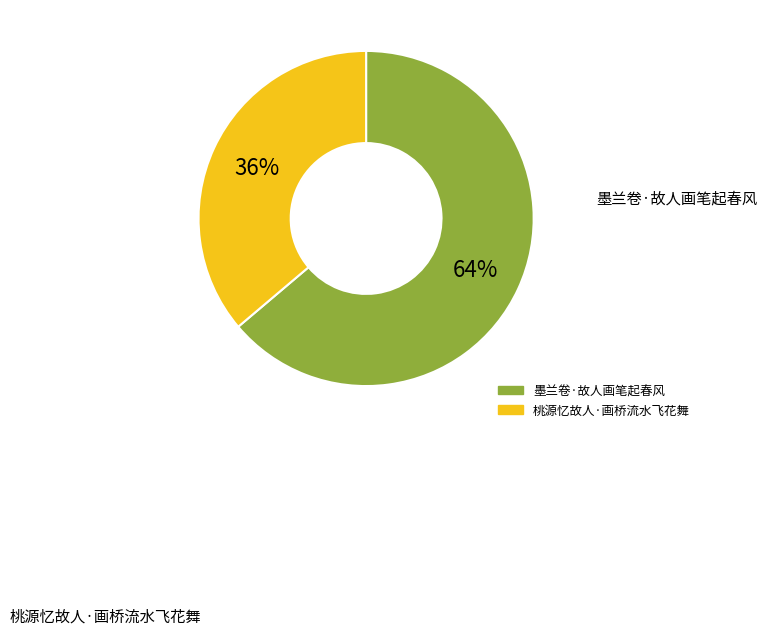

How many segments does this pie chart have?

2